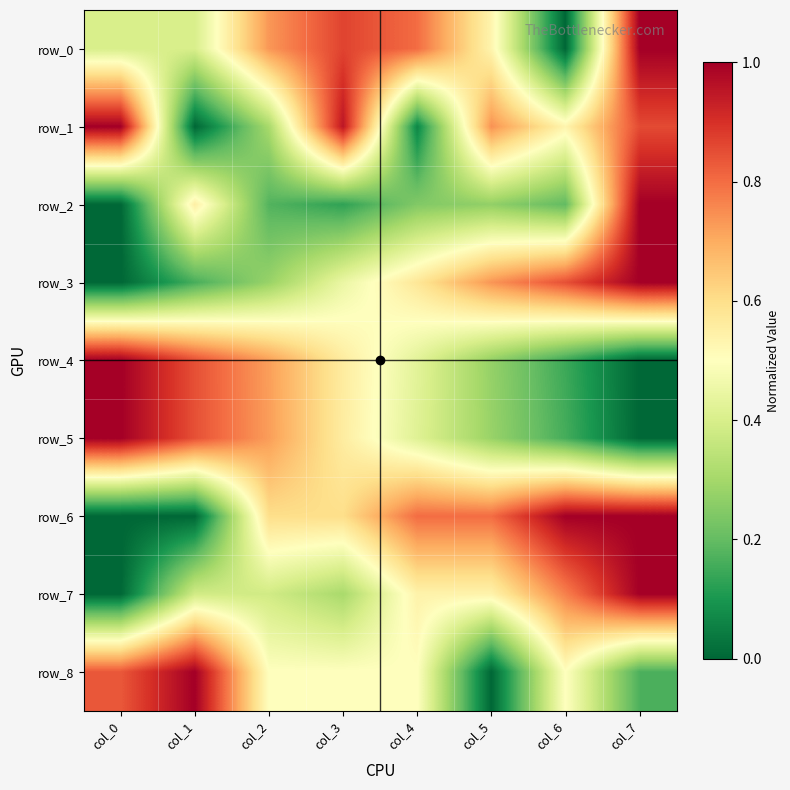

Reading left to right, extract all data points from this chart.

row_0: 0.4	0.4	0.7	0.9	0.8	0.5	0.0	1.0
row_1: 1.0	0.0	0.3	1.0	0.1	0.7	0.5	0.9
row_2: 0.0	0.6	0.2	0.1	0.2	0.3	0.2	1.0
row_3: 0.0	0.2	0.3	0.4	0.6	0.7	0.8	1.0
row_4: 1.0	0.8	0.7	0.6	0.4	0.3	0.1	0.0
row_5: 1.0	0.8	0.7	0.6	0.4	0.3	0.2	0.0
row_6: 0.0	0.0	0.6	0.6	0.8	0.8	1.0	1.0
row_7: 0.0	0.4	0.4	0.3	0.5	0.5	0.8	1.0
row_8: 0.8	1.0	0.5	0.5	0.5	0.0	0.5	0.2